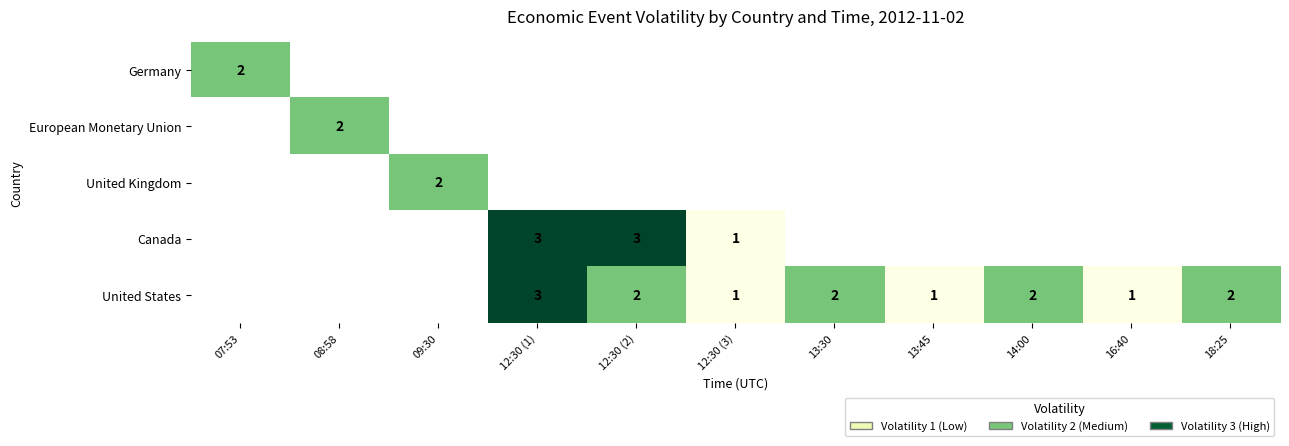

Is it true that United States equals 2 at 14:00?

True